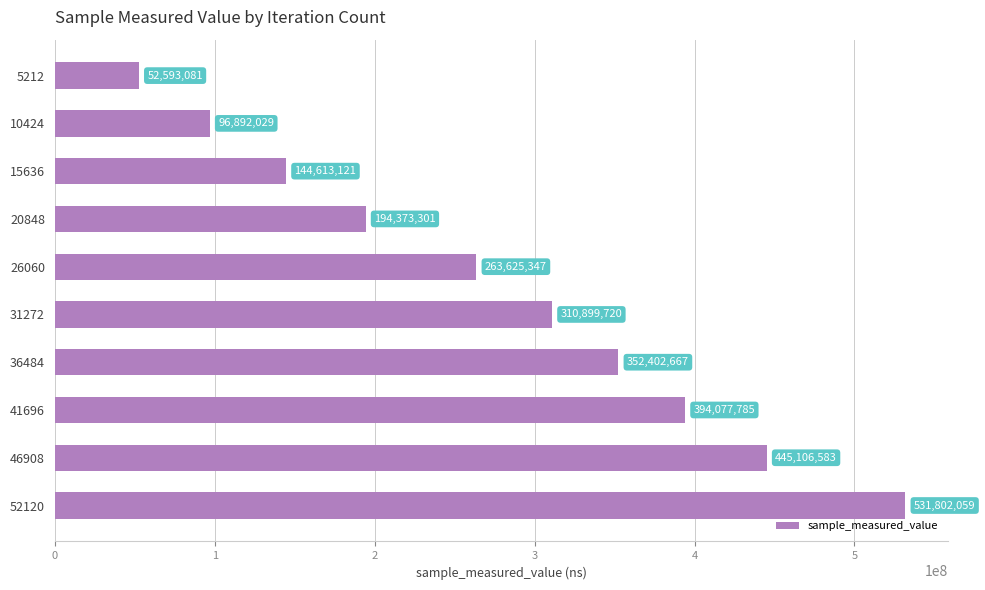

What is the change in value from 31272 to 41696?

+83178065